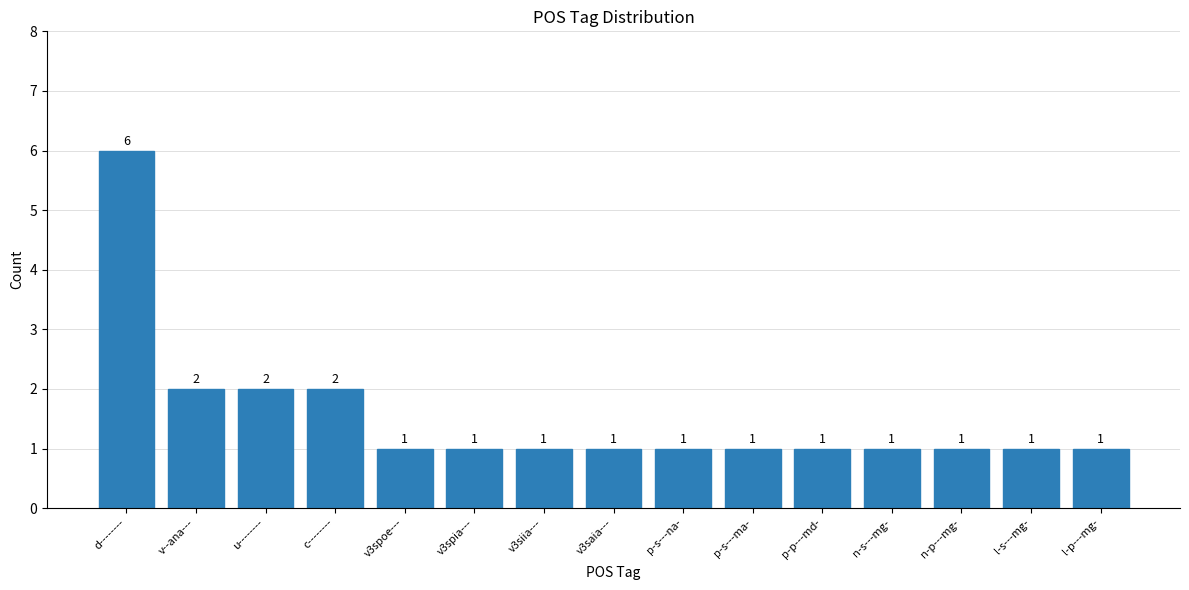

At which category does the chart reach its peak across all series?

d--------